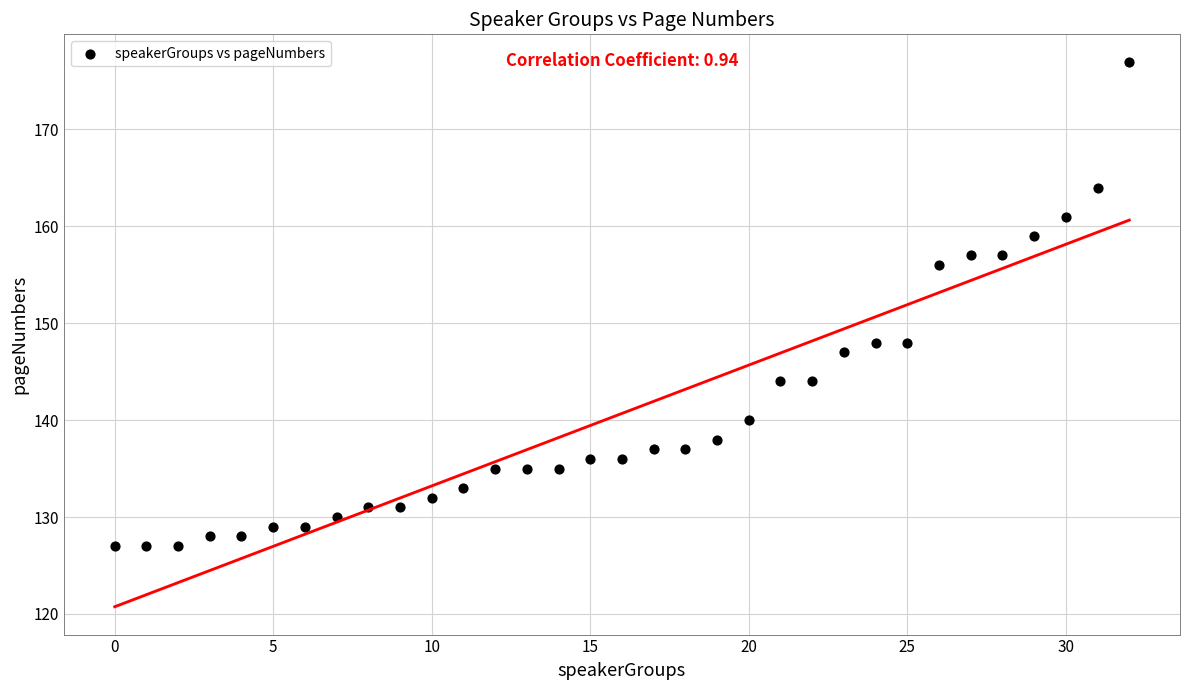

What is the range of Y values (max minus min)?

50